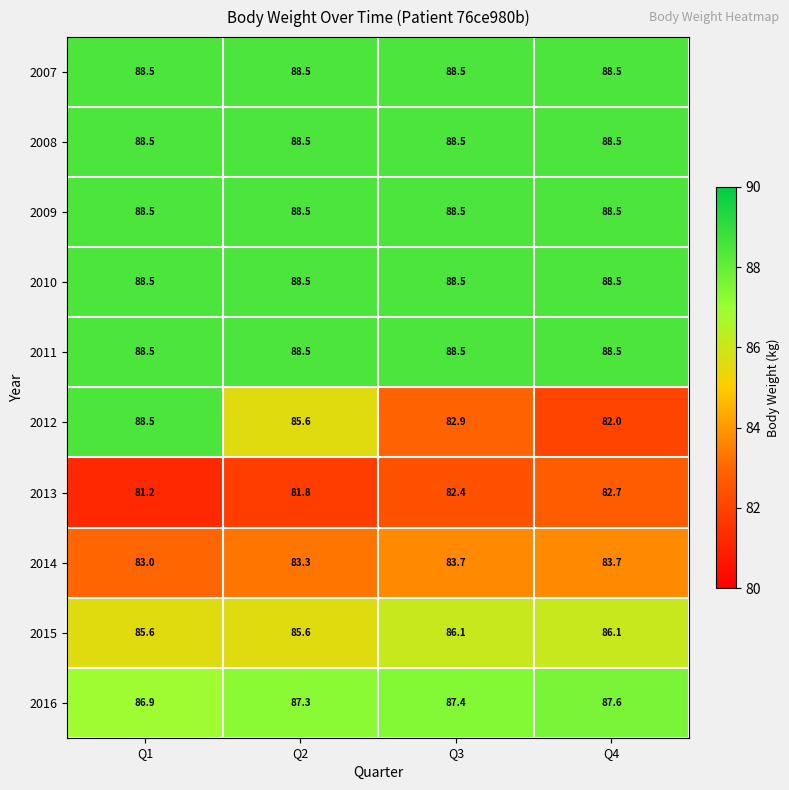

What is the smallest value displayed?

81.2